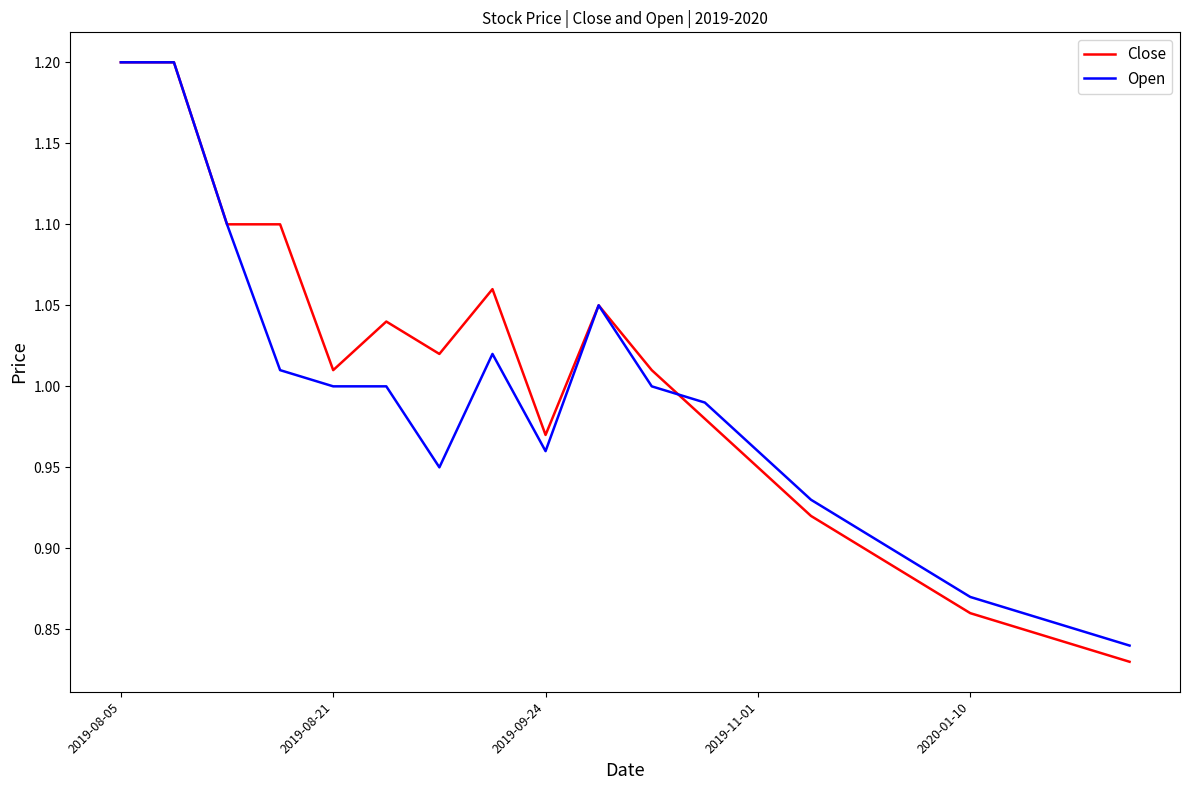

What is the highest value of the Close series?

1.2